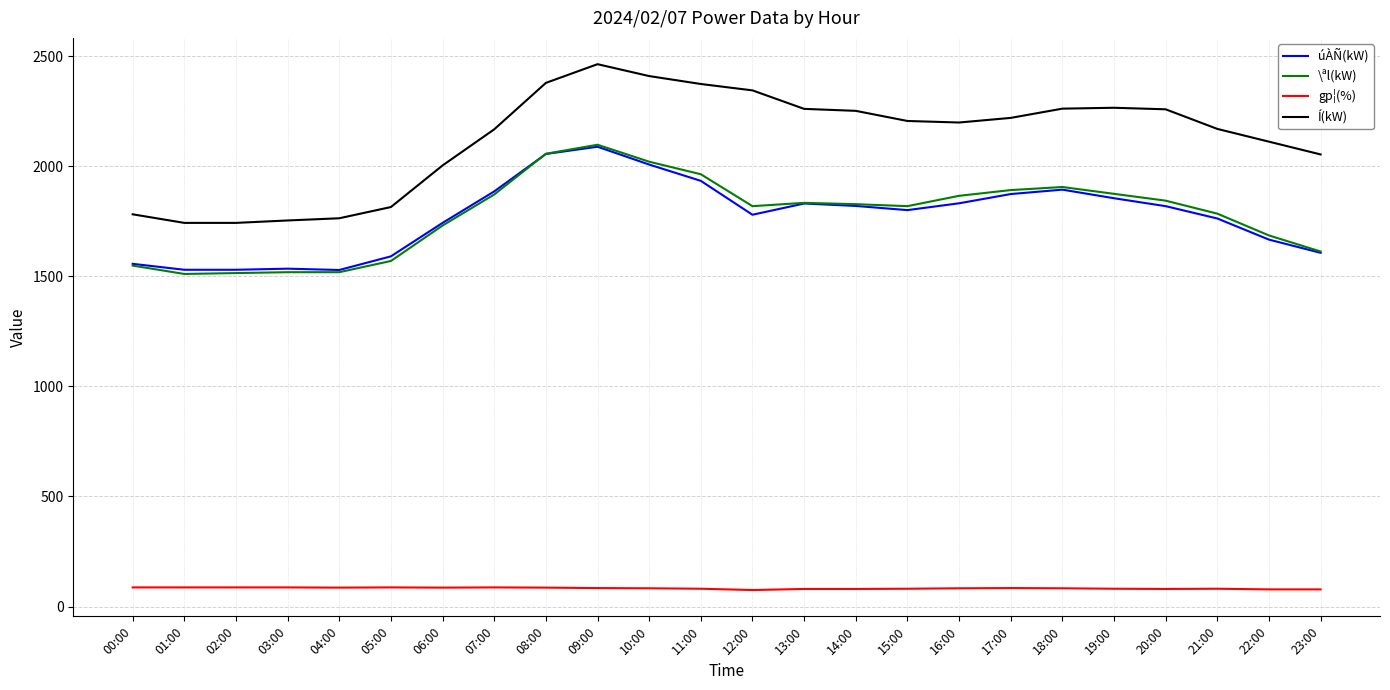

Count the number of categories in the chart.

24